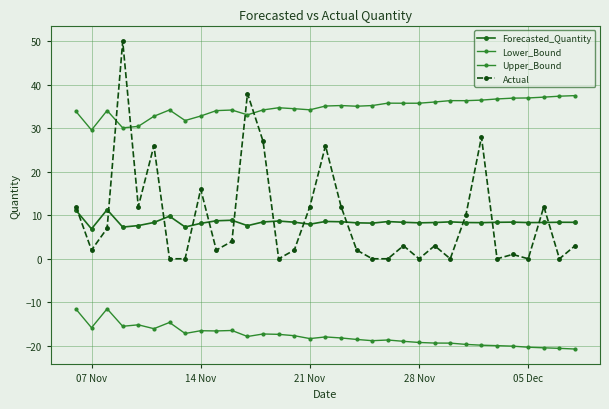

How many lines are shown in the chart?

4